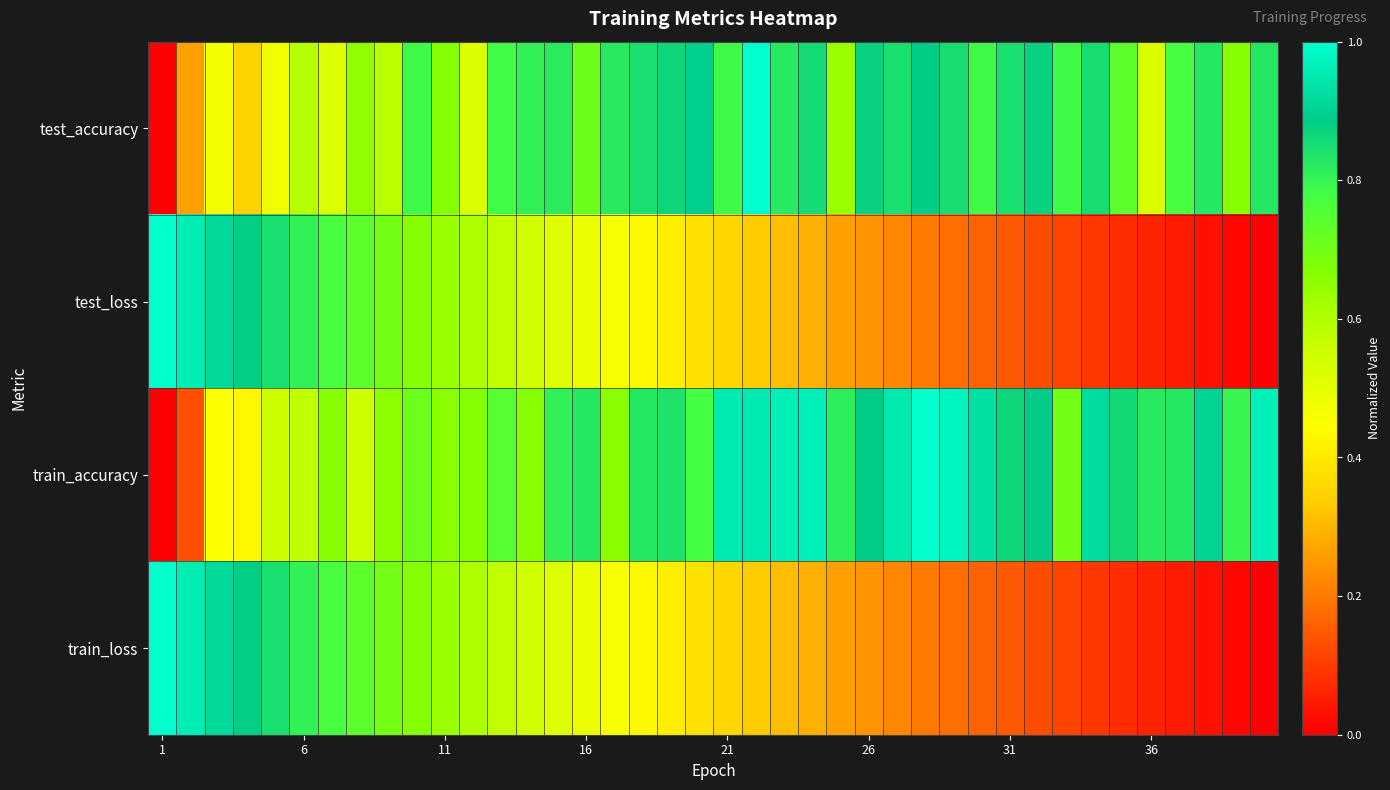

Which category has the lowest value across all series?

1